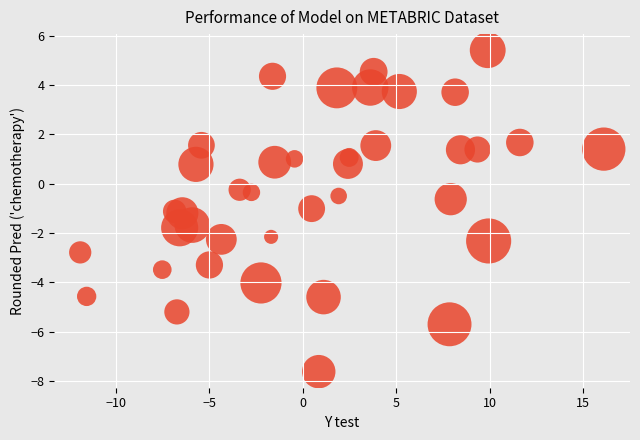

What is the range of X values (max minus min)?

28.0